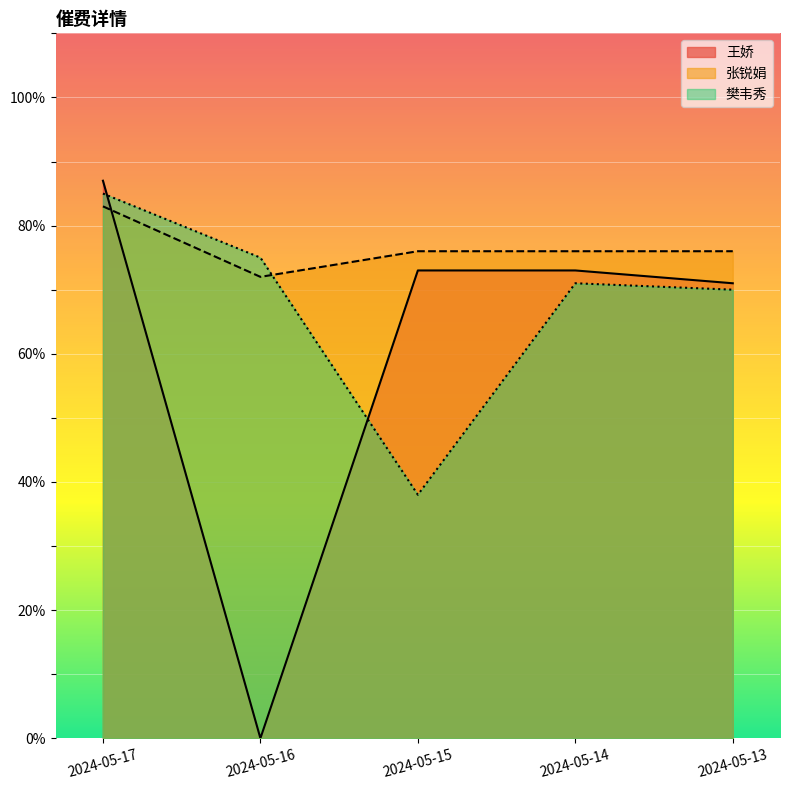

Is the value of 樊韦秀 at 2024-05-17 greater than the value of 张锐娟 at 2024-05-14?

Yes